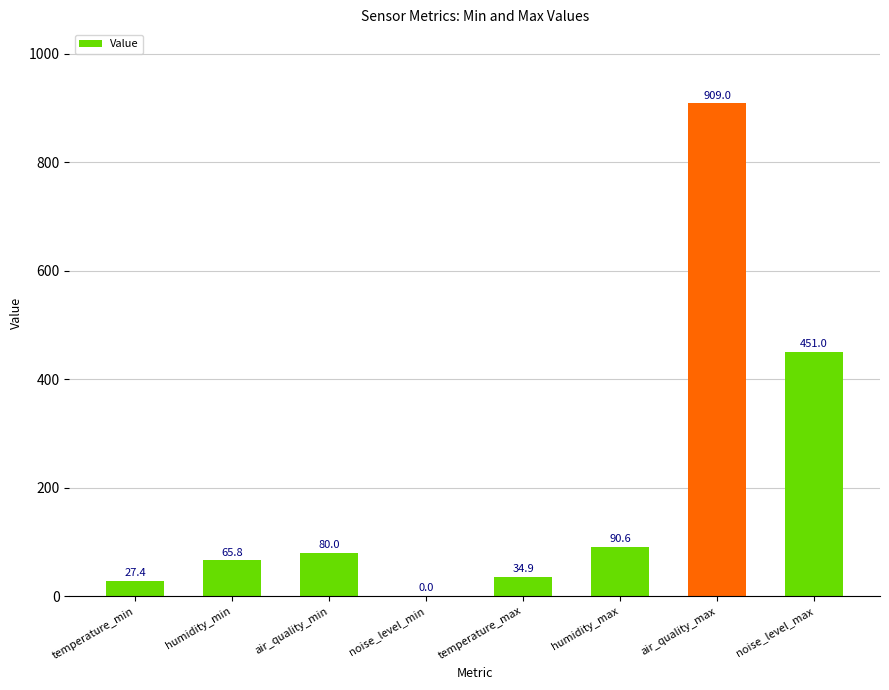

The value at noise_level_max is 451.0. True or false?

True